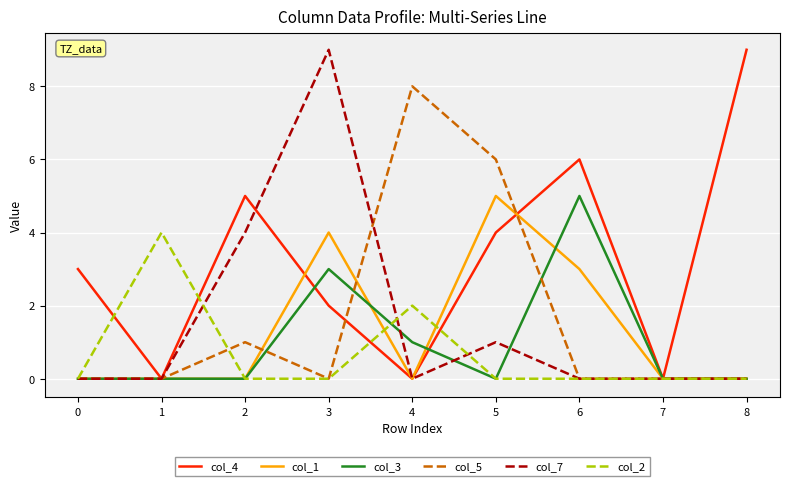

At how many categories does at least one series exceed 2?

8